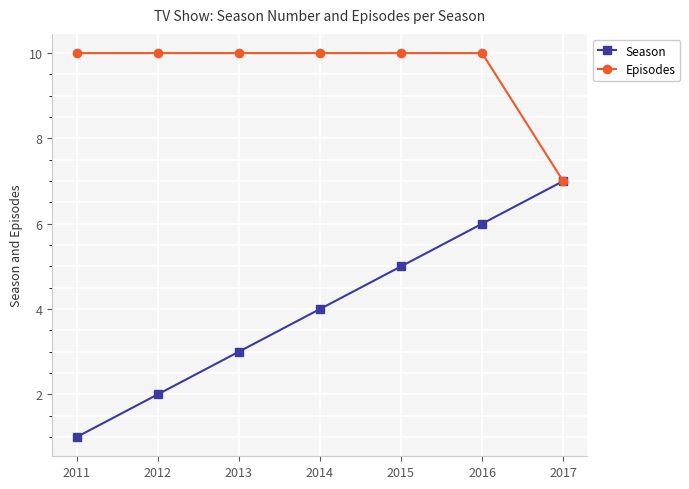

What is the value of the Season point at the 3rd from the left?

3